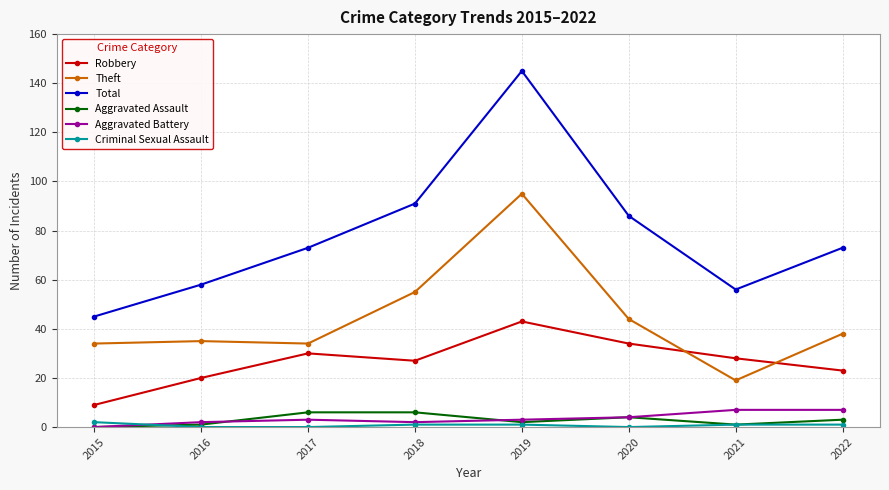

In Robbery, how many points are higher than both neighbors (excluding endpoints)?

2